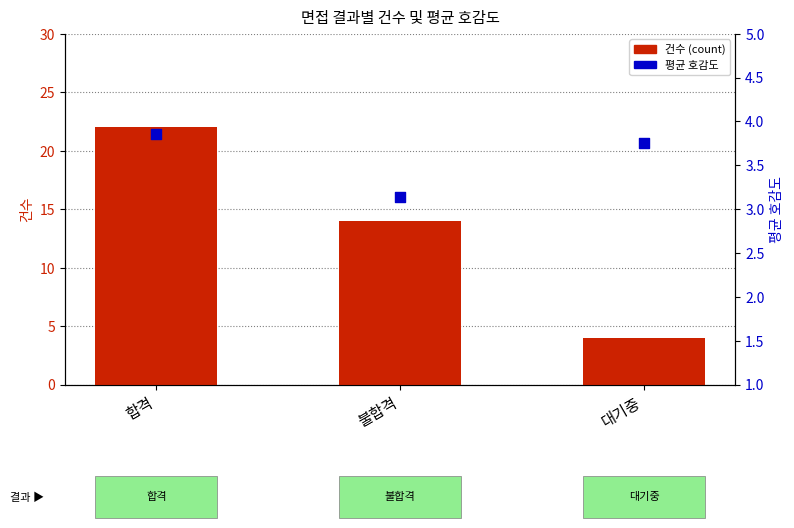

What are all the series names shown in the legend?

건수 (count), 평균 호감도